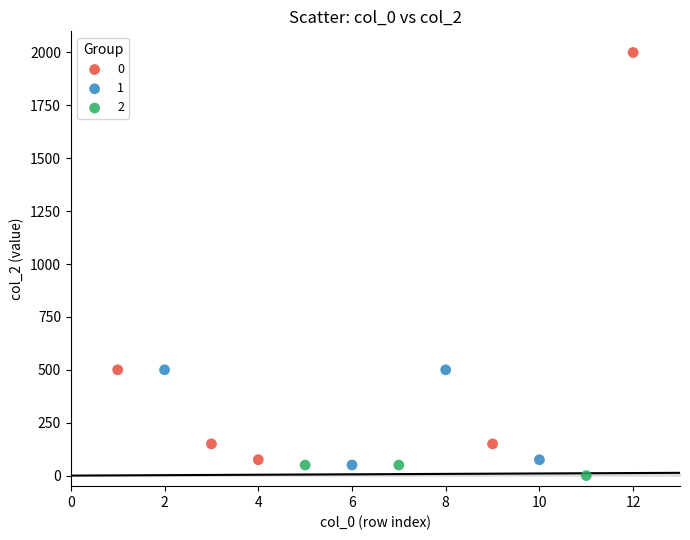

What are all the series names shown in the legend?

0, 1, 2